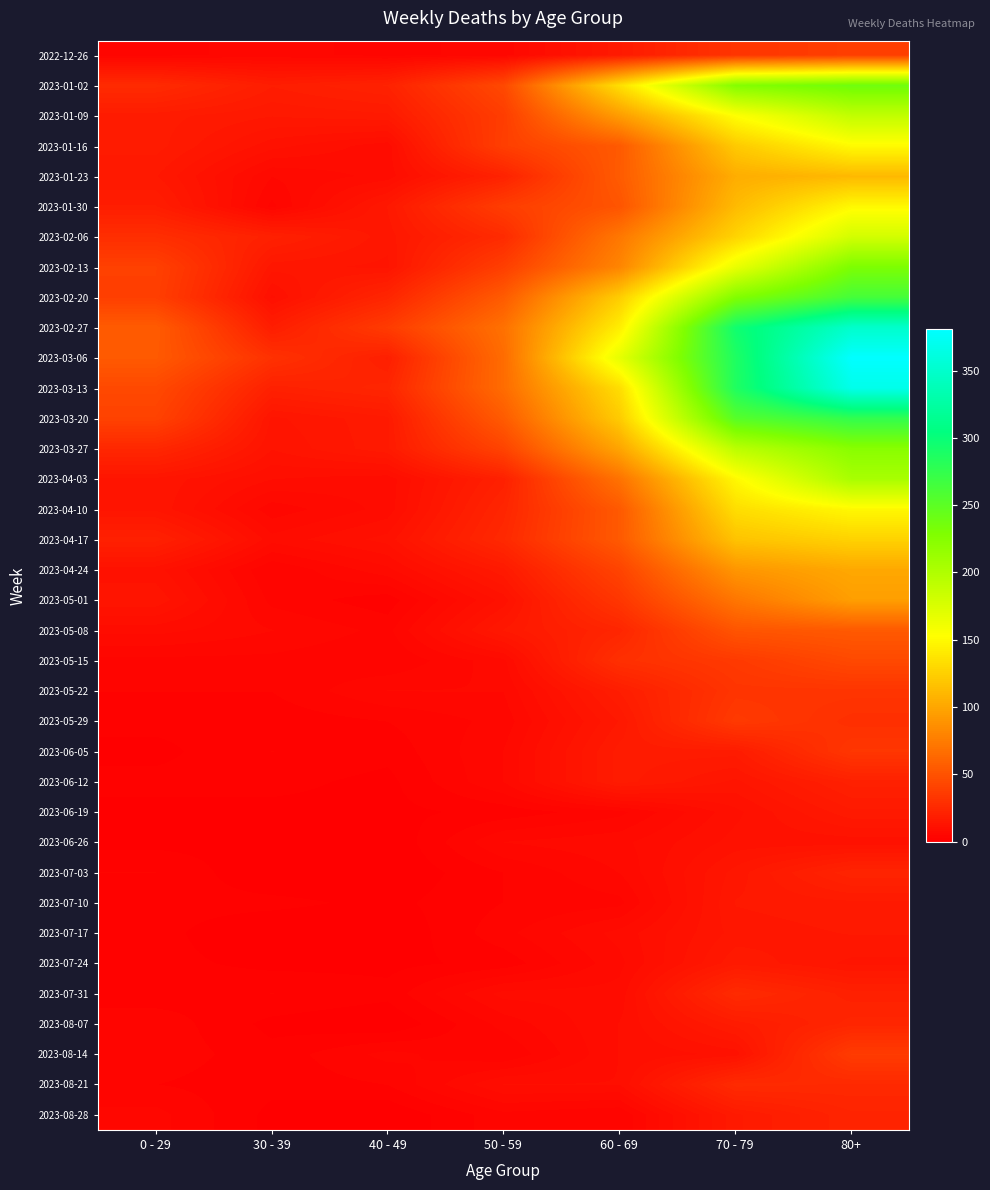

What is the maximum value shown in the chart?

381